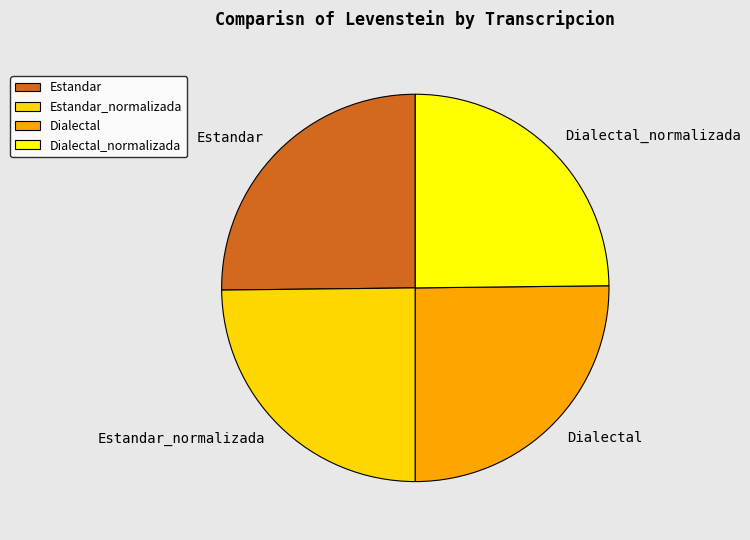

Is it true that Estandar is 25% of the pie?

True